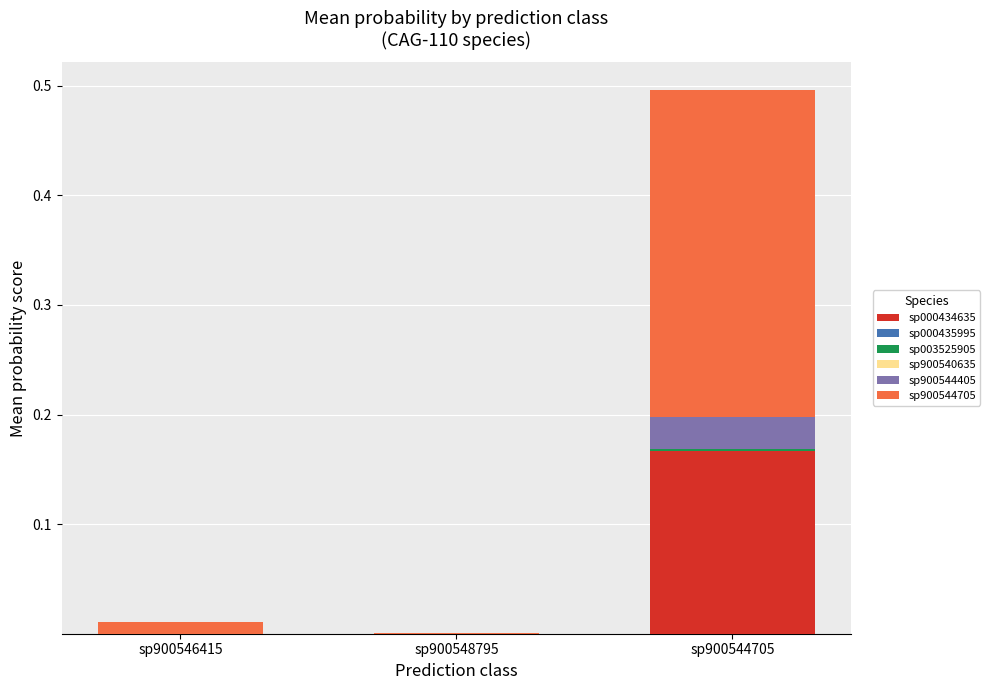

At which category is the sum across all series the highest?

sp900544705